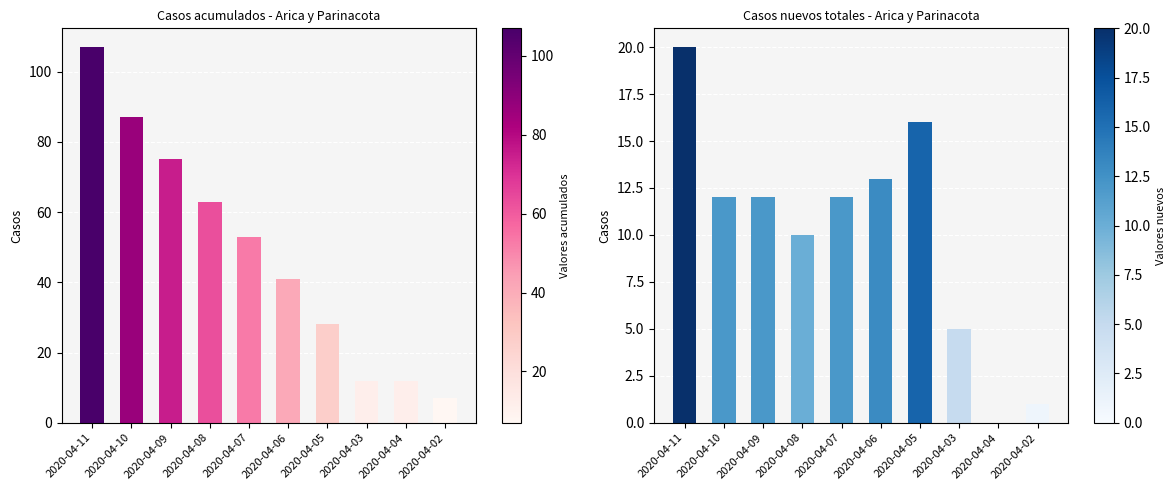

What is the average value of the Casos acumulados series?

48